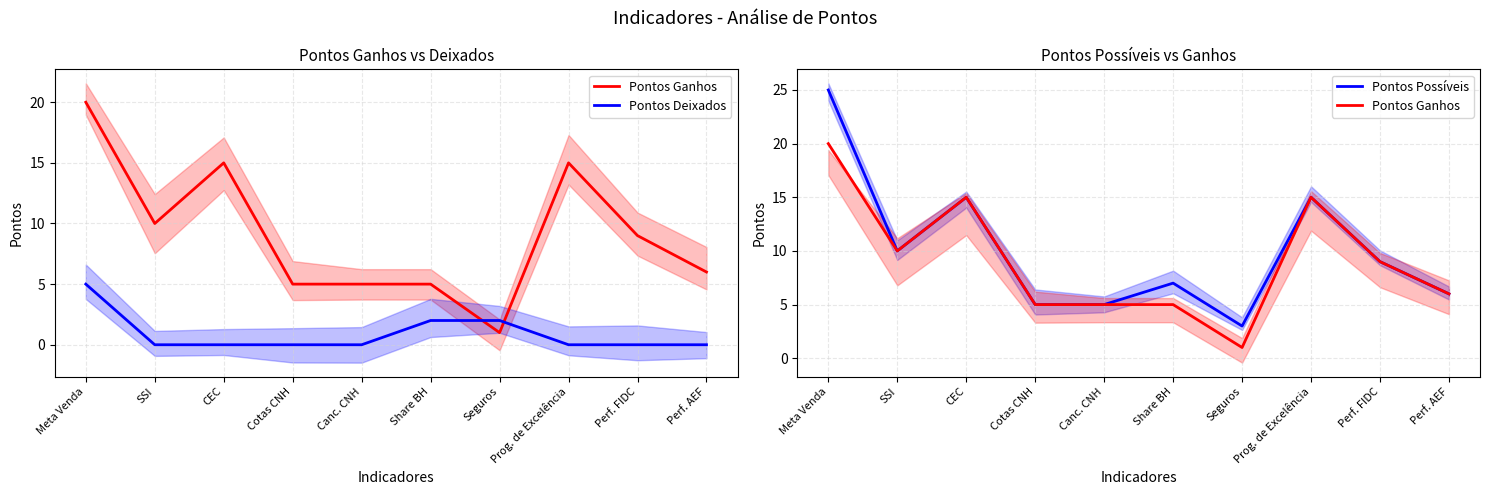

The value of Pontos Possíveis at Cotas CNH is 5. True or false?

True